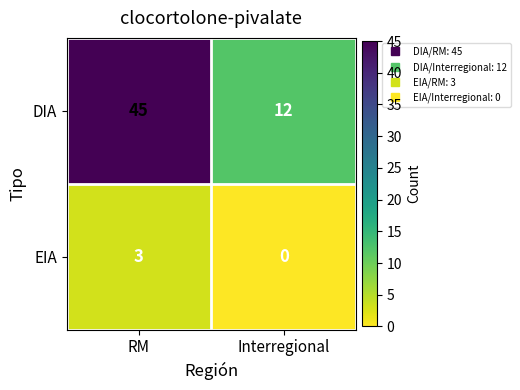

List the labels in order of EIA value, smallest first.

Interregional, RM